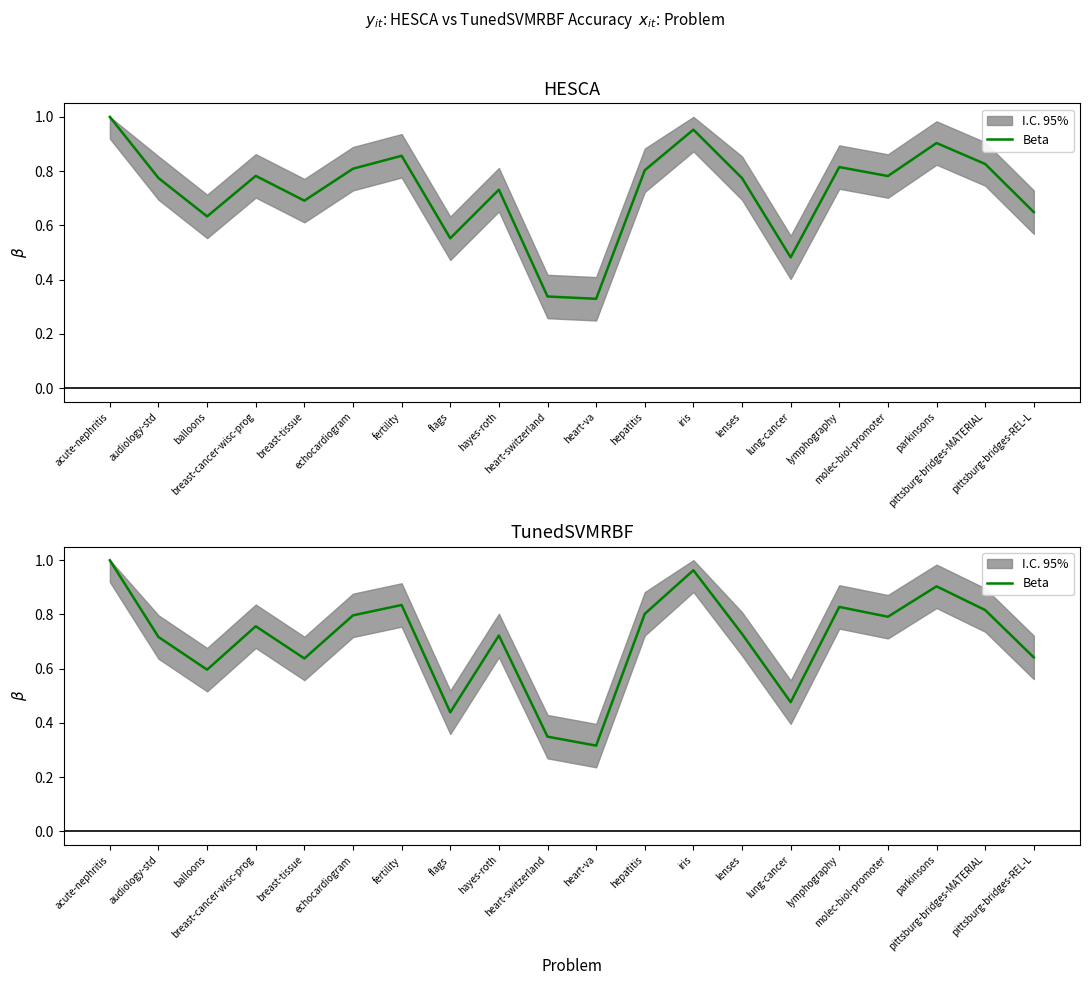

Is it true that the value at heart-va is 0.3?

True